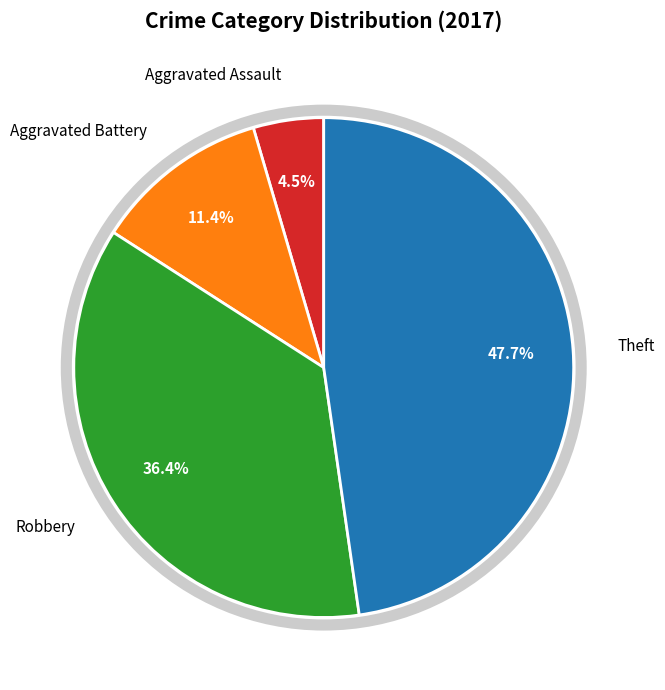

Is there a majority slice in this chart?

No